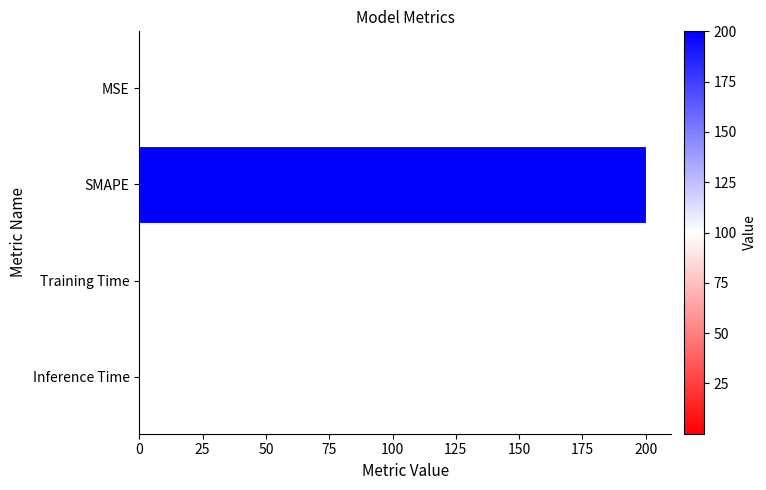

What is the greatest value displayed?

200.0